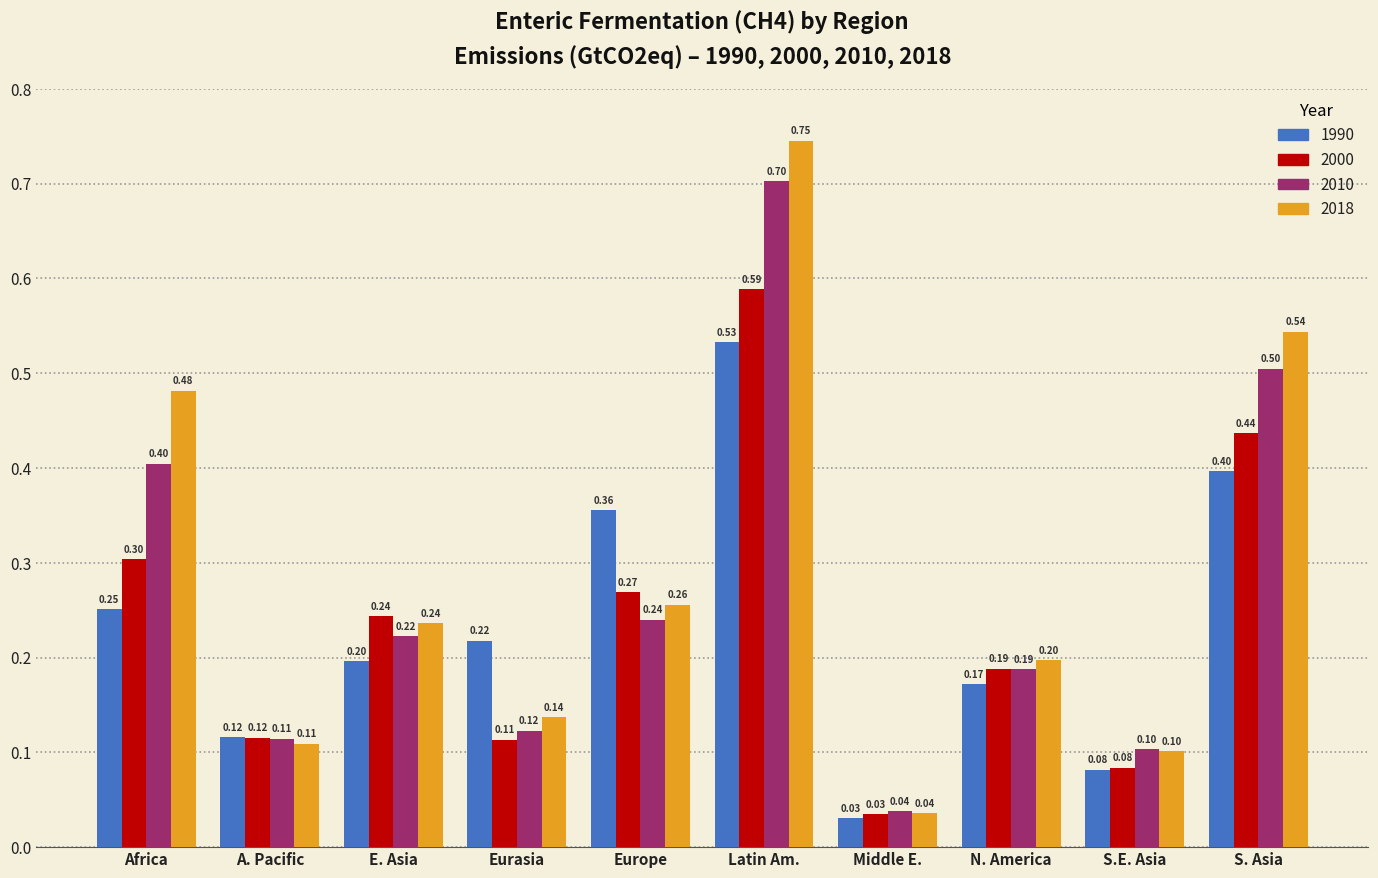

Is it true that 2010 equals 0.7 at Latin Am.?

True